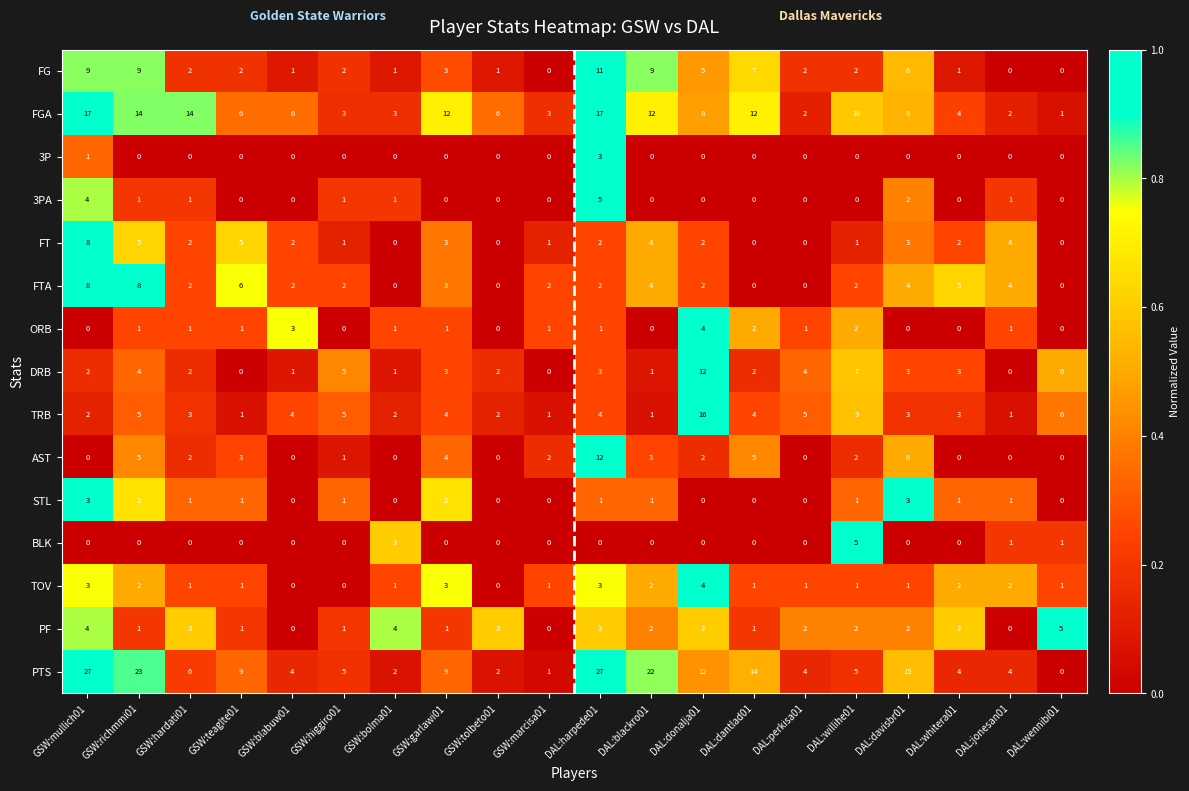

What is the total value across all series at GSW:teaglte01?

36